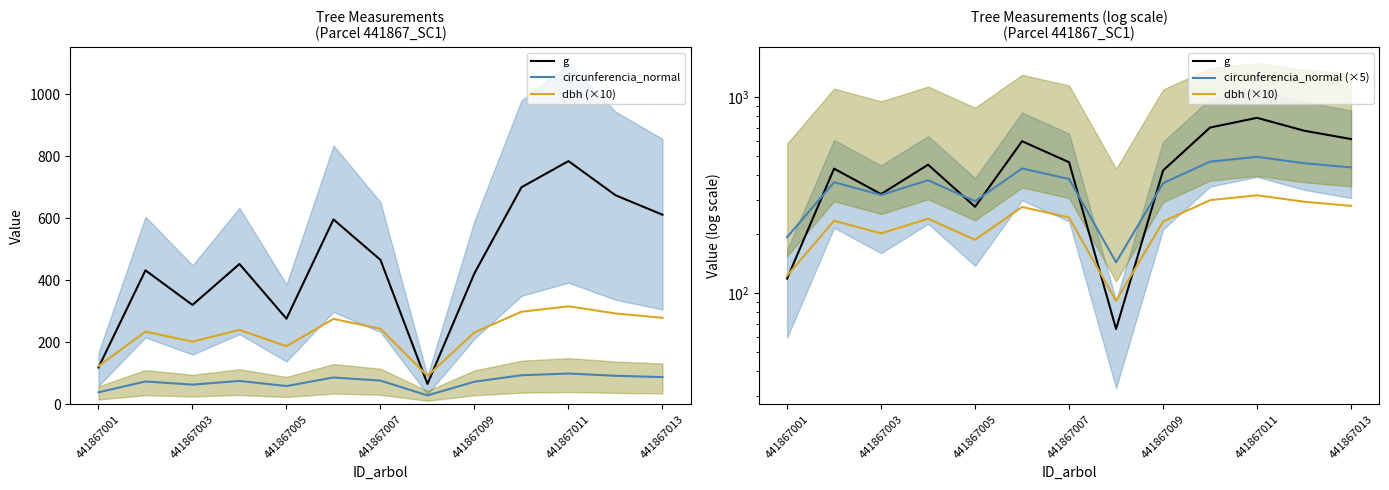

At which category does dbh (×10) reach its first local valley?

441867003